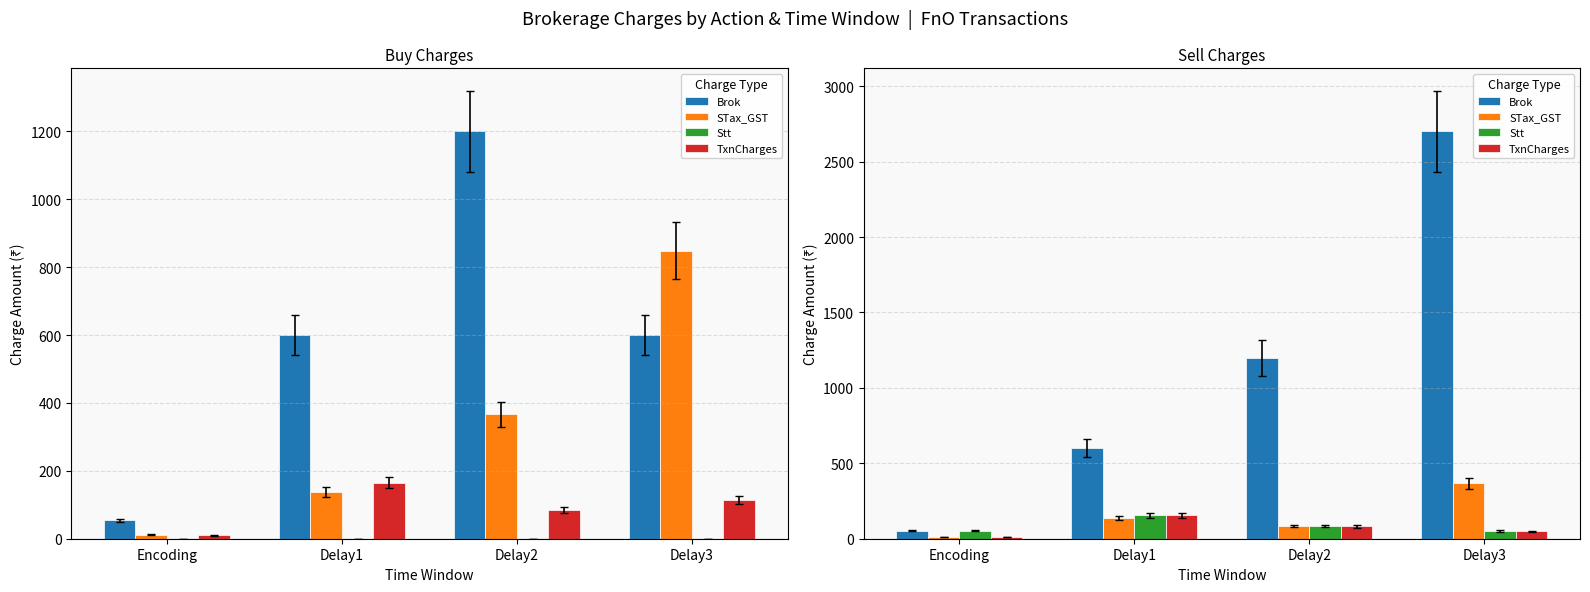

What is the approximate value of Brok at Delay2?

1200.0